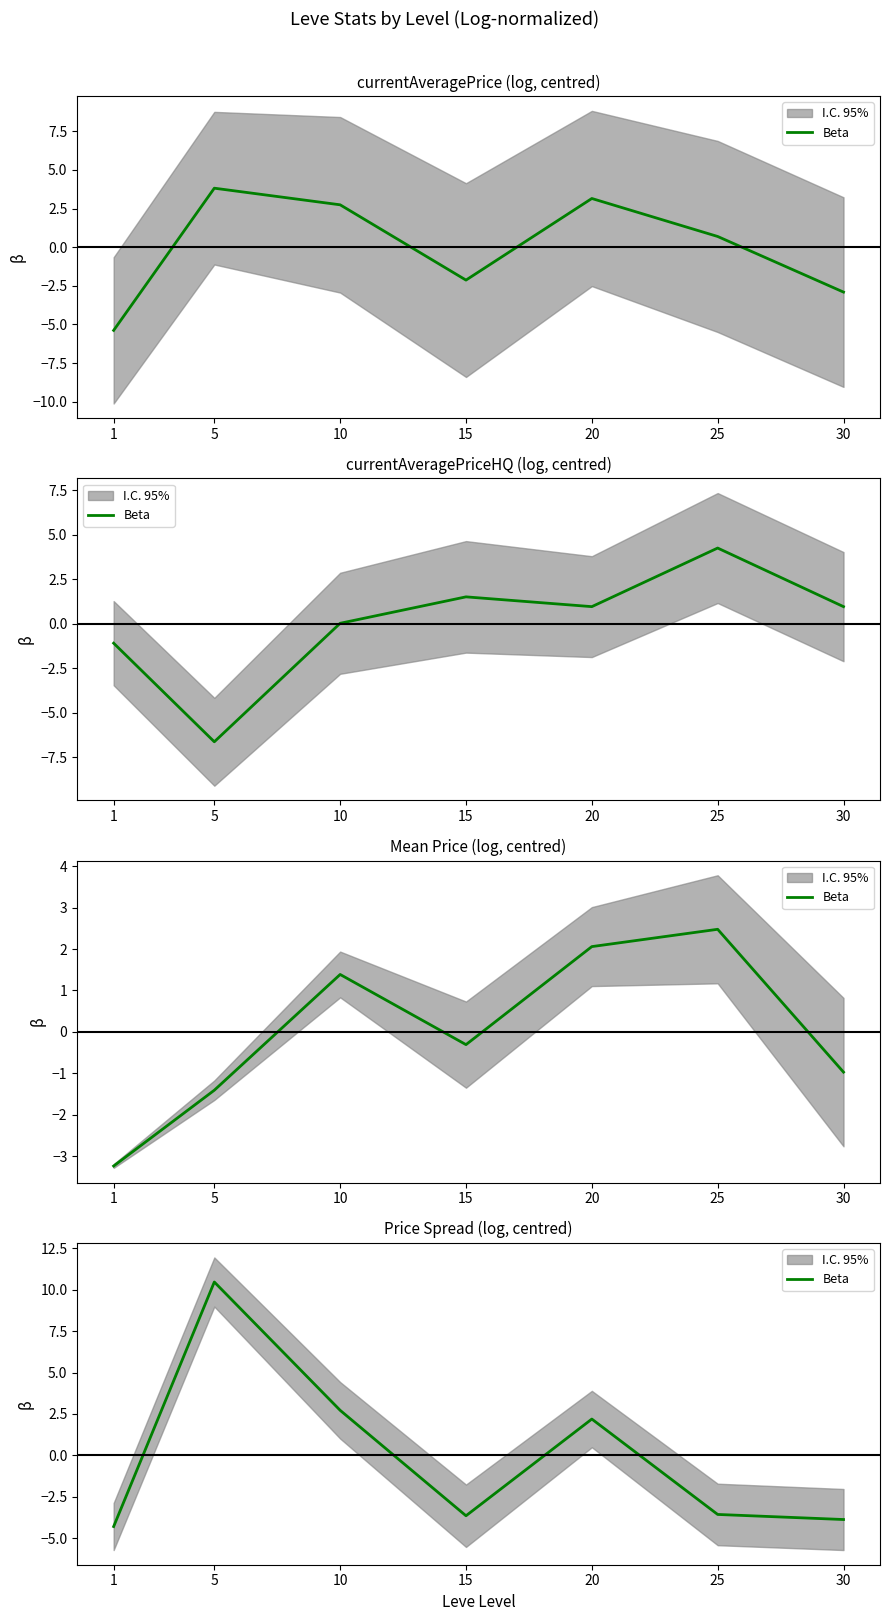

At which label is the value closest to 3?

10